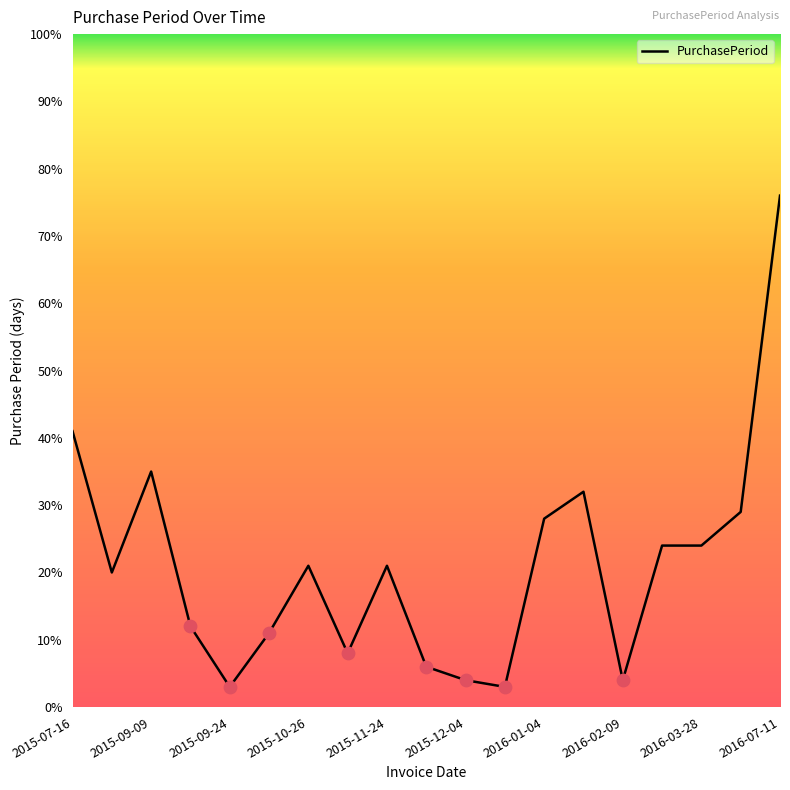

What is the greatest value displayed?

76